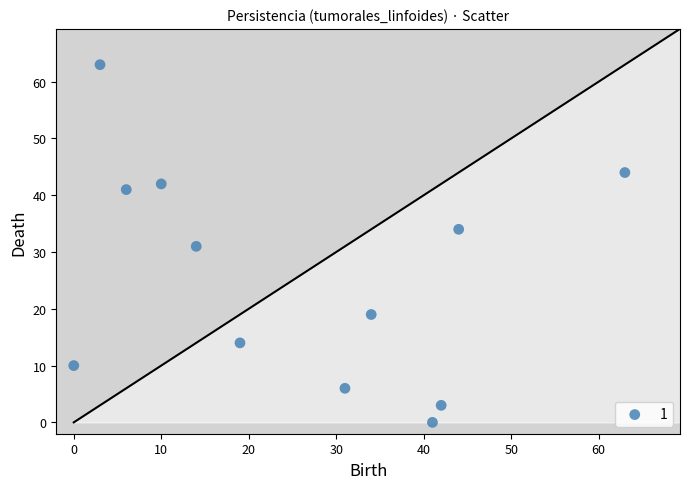

What is the range of Y values (max minus min)?

63